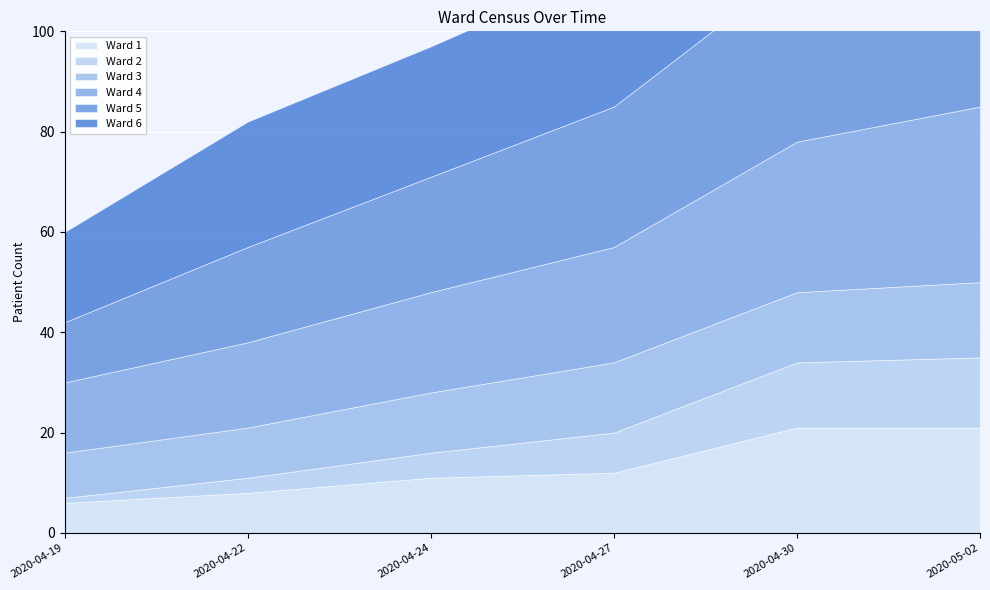

What is the minimum value shown in the chart?

1